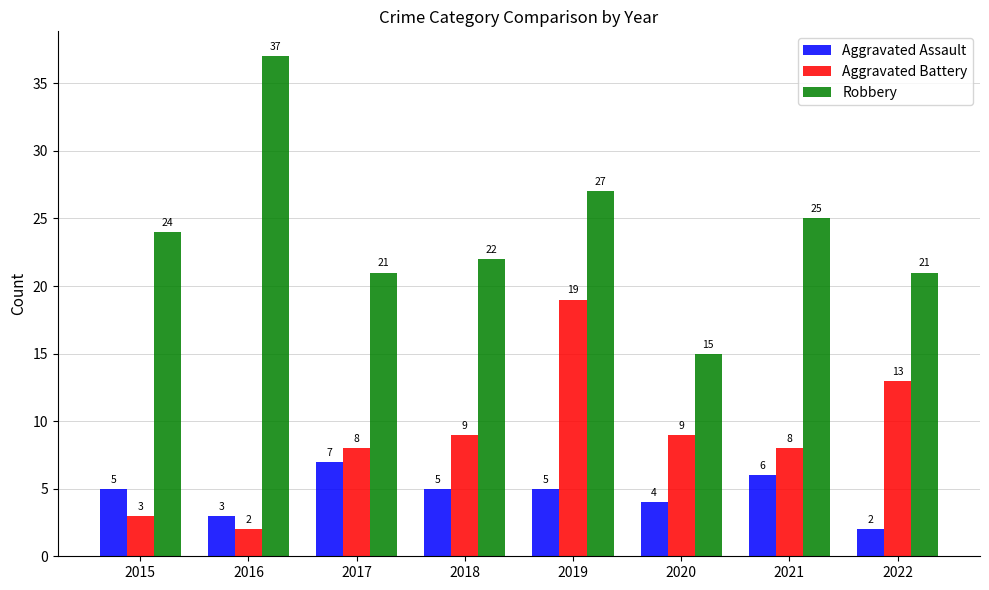

What is the approximate value of Aggravated Assault at 2017?

7